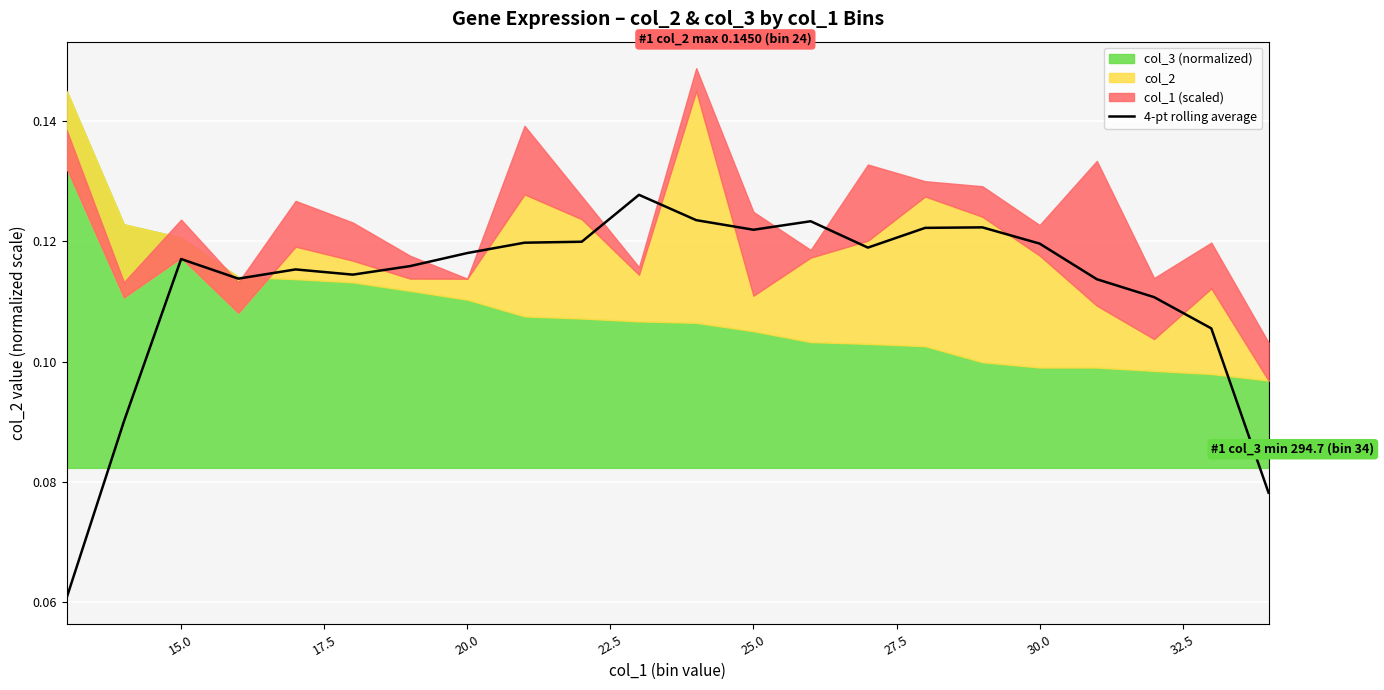

What is the sum of all values?

2.5